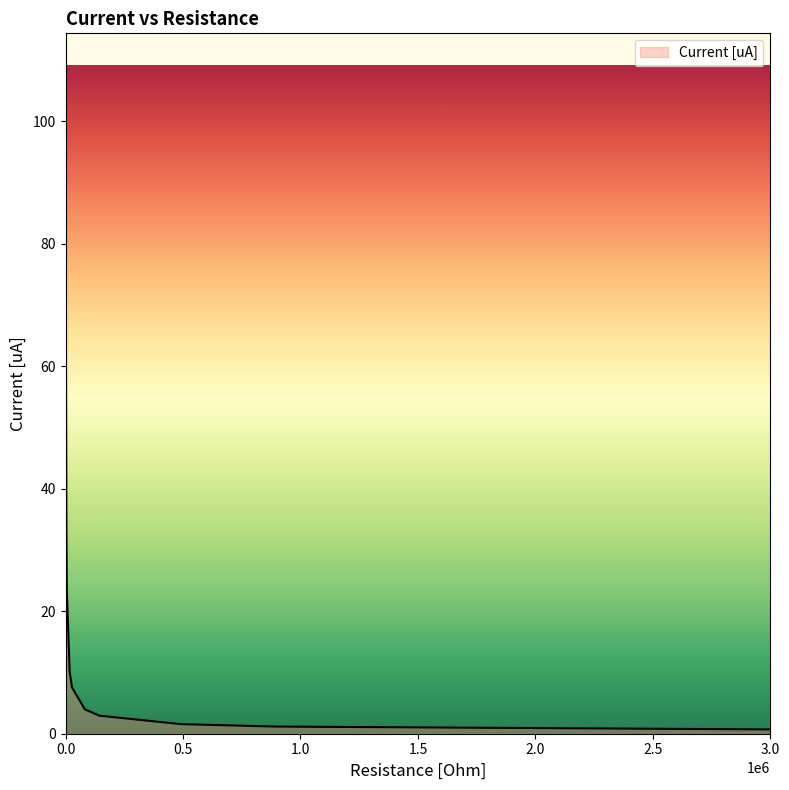

What is the difference between the maximum and minimum values?

104.0